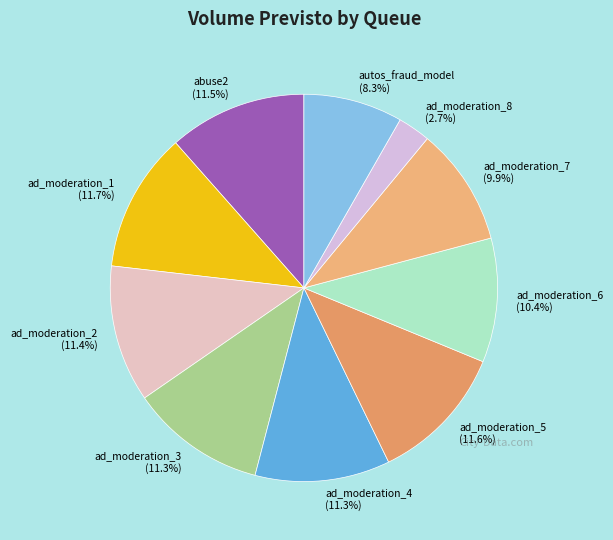

Which category has the smallest portion of the pie?

ad_moderation_8